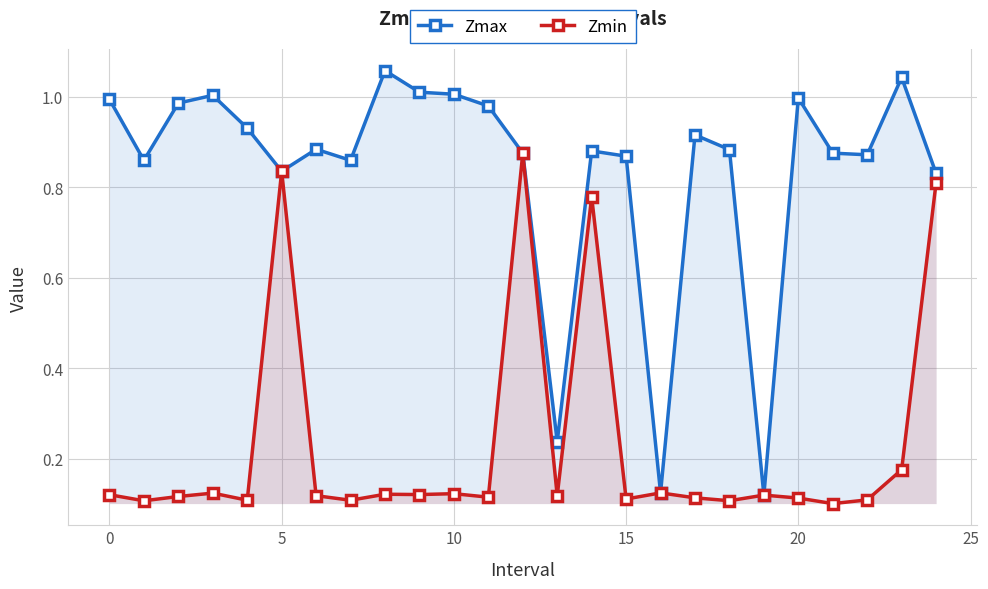

Which series has the largest range (max minus min)?

Zmax